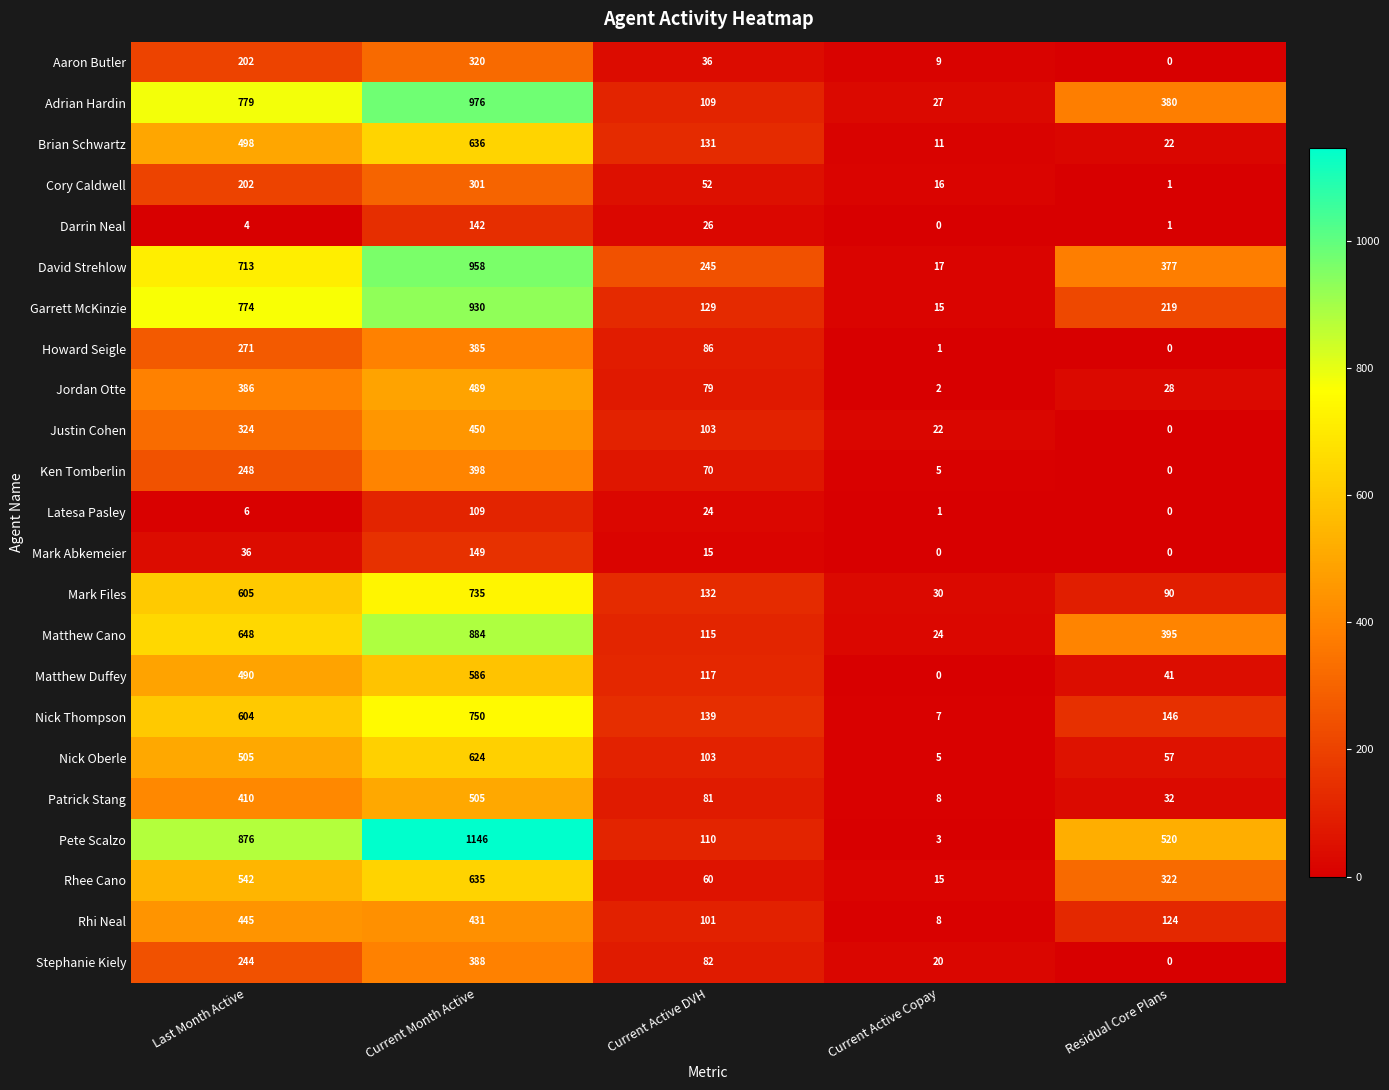

What is the difference between the maximum and minimum values in the Nick Thompson series?

743